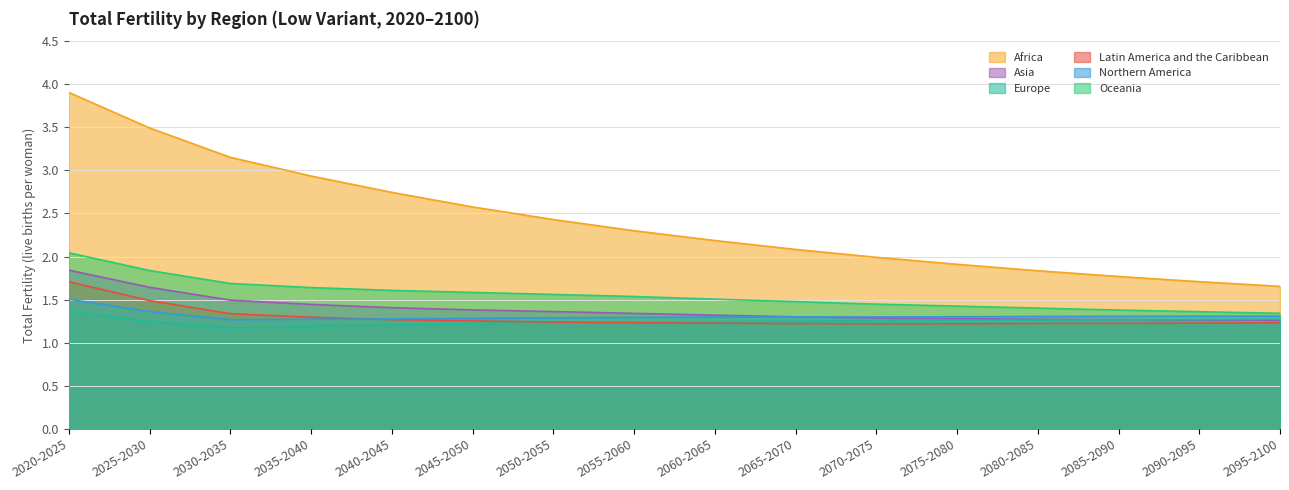

What is the label of the 8th point from the right?

2060-2065